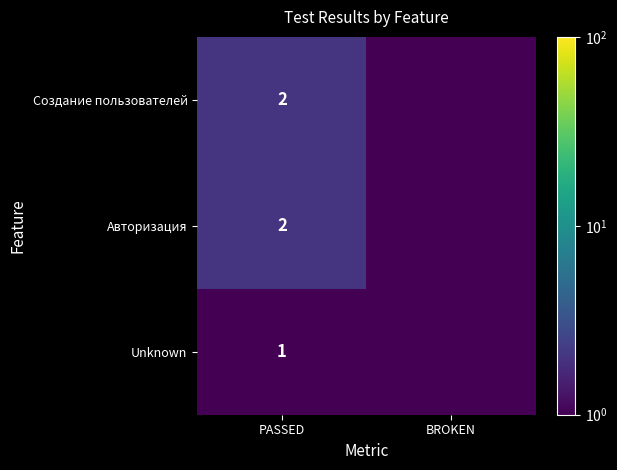

What is the total value across all series at PASSED?

5.0